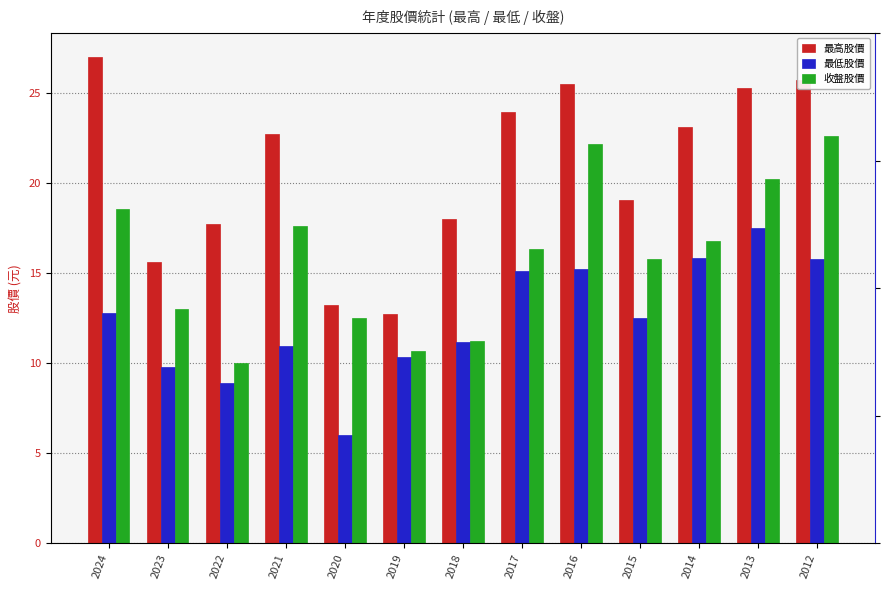

Reading left to right, what are all the values shown in this chart?

最高股價: 26.9	15.6	17.7	22.7	13.2	12.8	18.0	23.9	25.5	19.1	23.1	25.2	25.7
最低股價: 12.8	9.8	8.9	10.9	6.0	10.3	11.2	15.1	15.2	12.5	15.8	17.5	15.8
收盤股價: 18.6	13.0	10.0	17.6	12.5	10.7	11.2	16.4	22.1	15.8	16.8	20.2	22.6